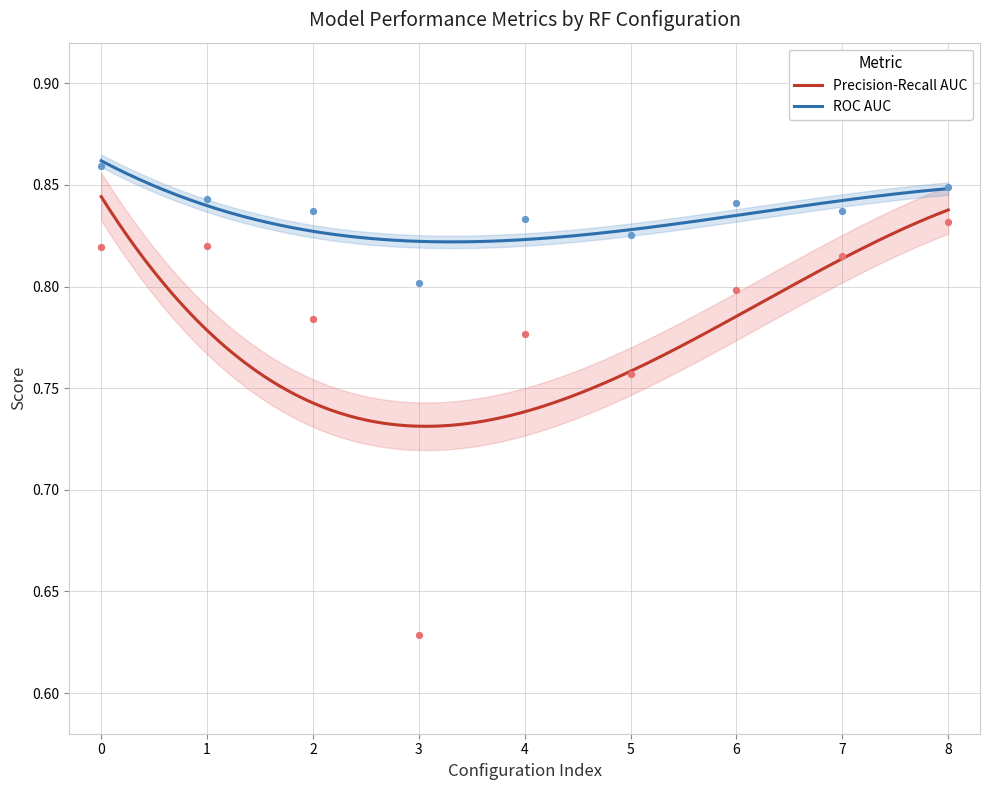

Which series has the largest Y range (max minus min)?

iteration0_precision_recall_auc